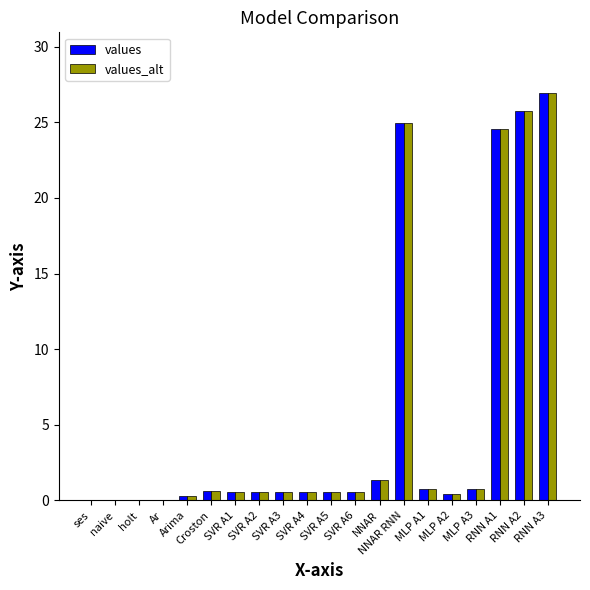

What is the sum of all values_alt values?

109.8